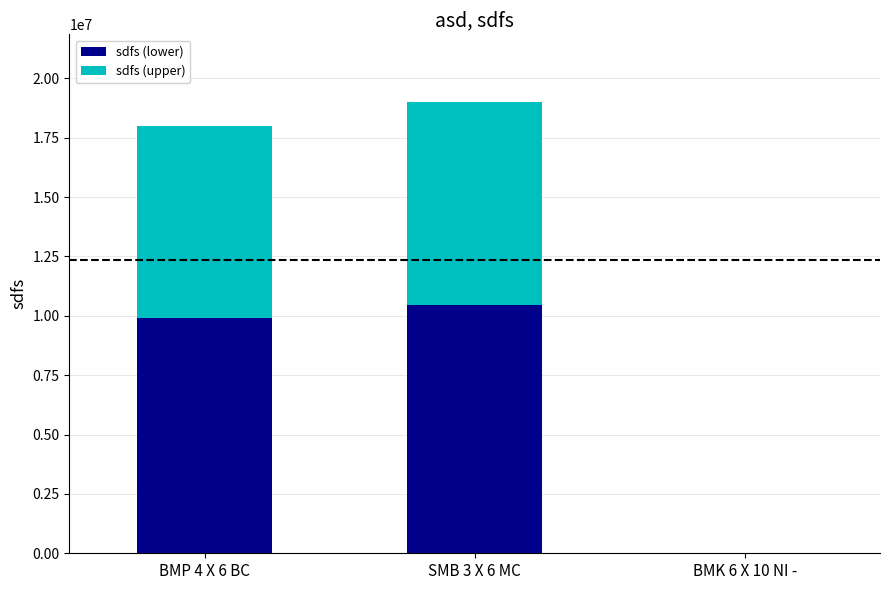

What is the total value across all series at BMP 4 X 6 BC?

18000010.0